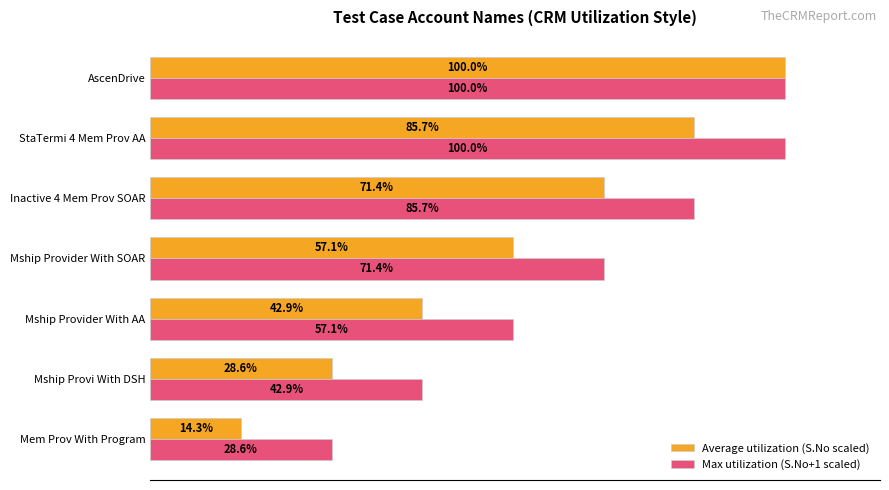

At which category is the sum across all series the highest?

AscenDrive